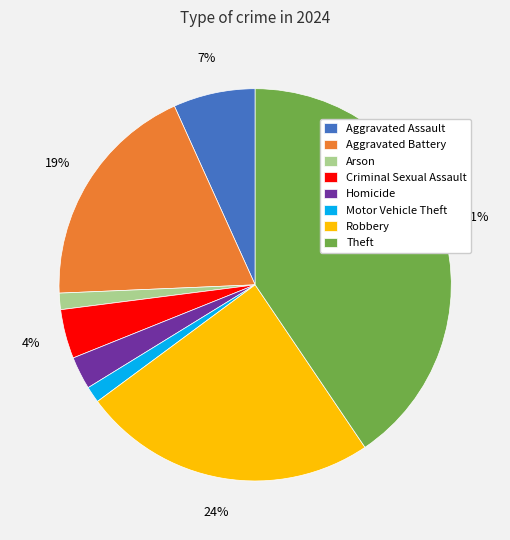

To the nearest percent, what is the average slice percentage?

12%